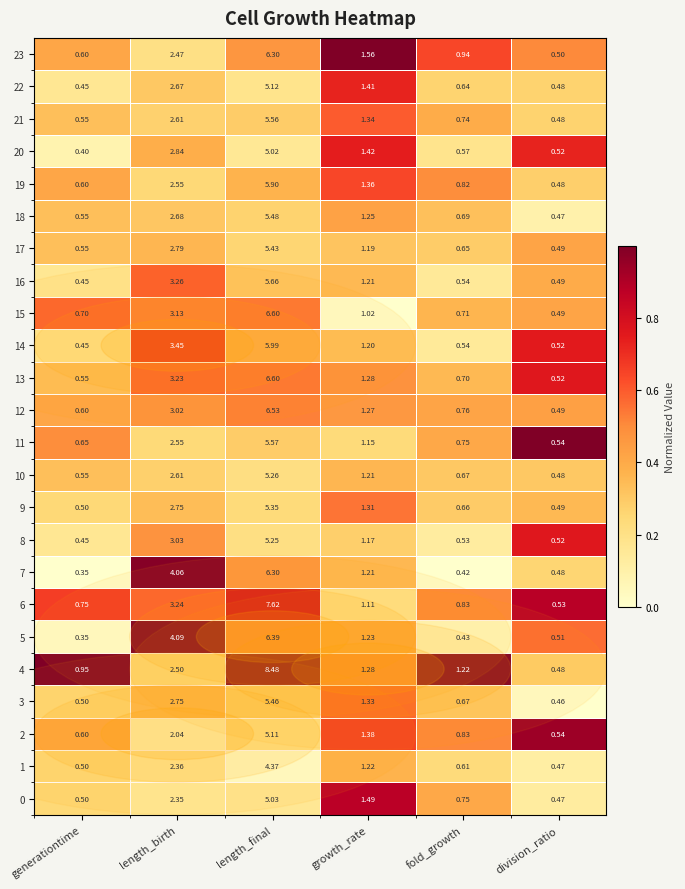

How many data points in 18 are above 1?

3